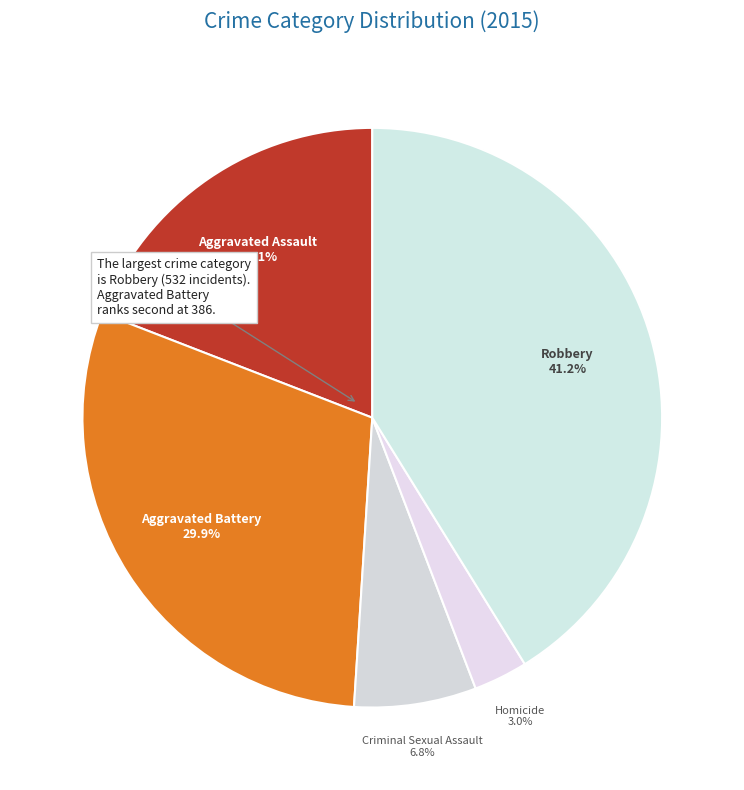

How many segments does this pie chart have?

5